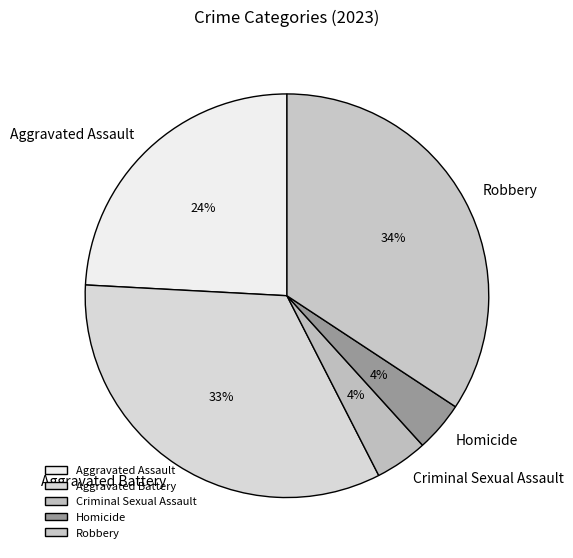

Is the sum of Aggravated Assault and Aggravated Battery greater than half?

Yes